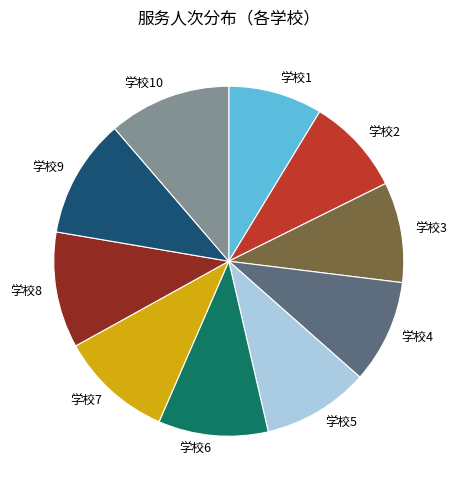

Combined, do 学校3 and 学校2 account for over 50%?

No